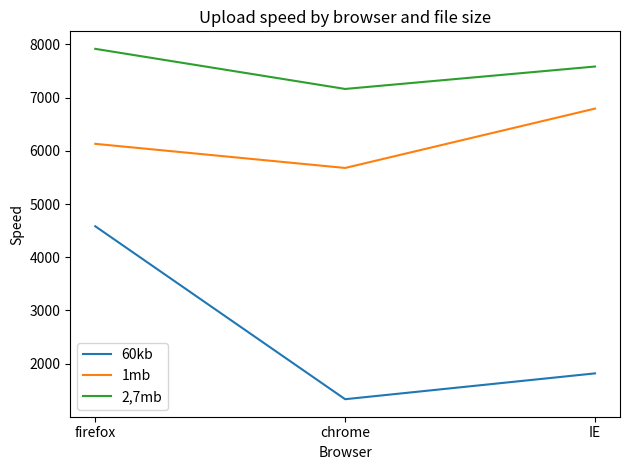

What is the minimum value for 60kb?

1334